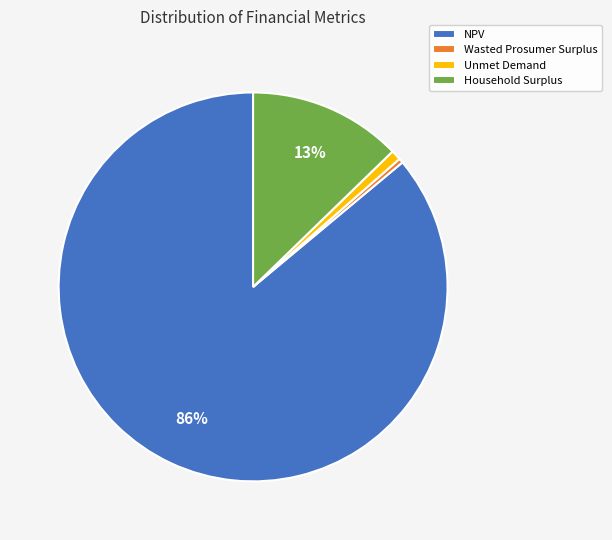

Do Wasted Prosumer Surplus and NPV together represent more than half of the pie?

Yes